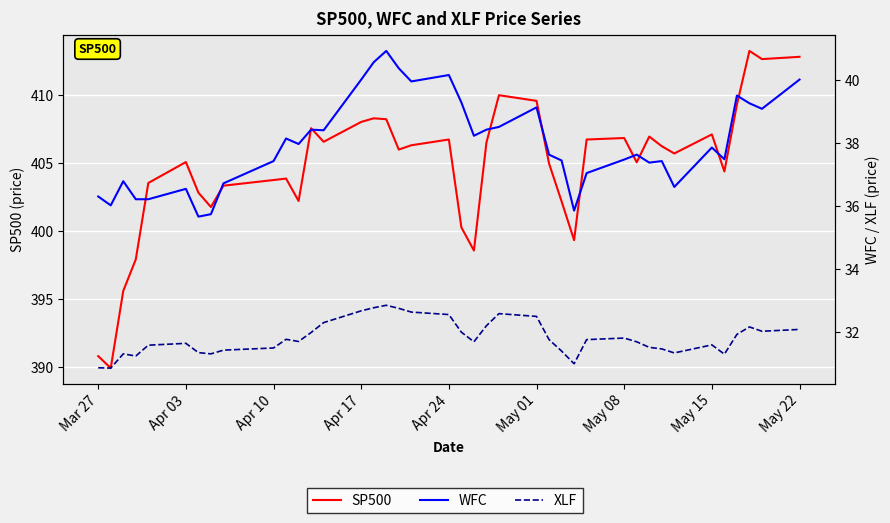

Is it true that SP500 equals 117.1 at 28?

False